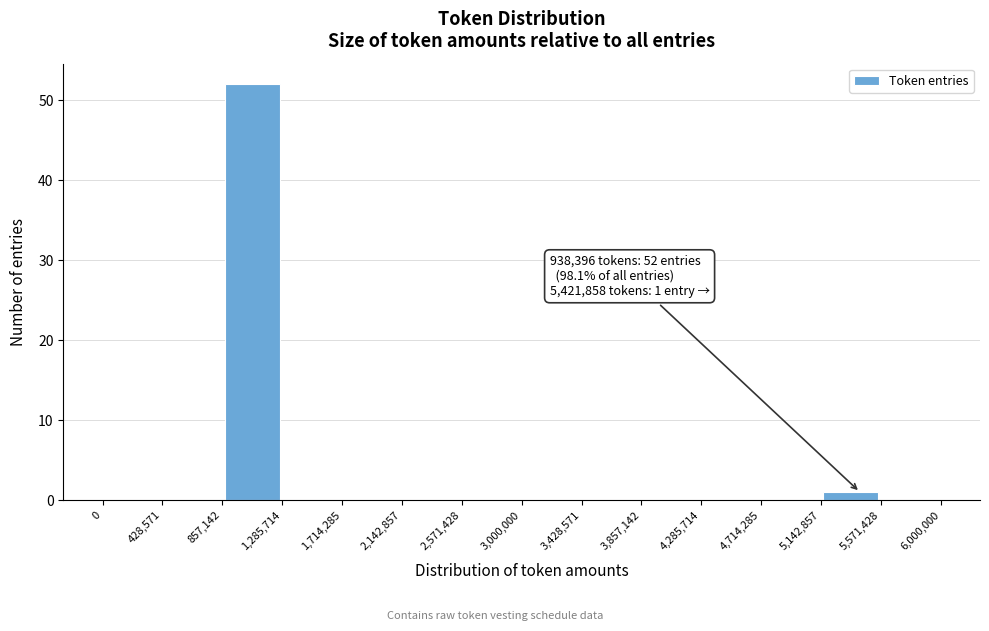

Which range on the x-axis has the tallest bar?

857,142 to 1,285,714